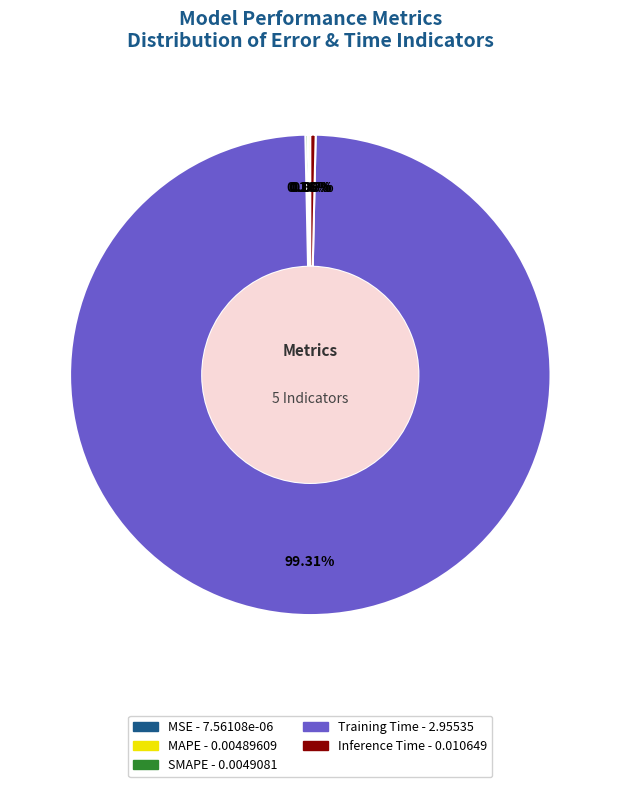

Which category has the biggest portion of the pie?

Training Time